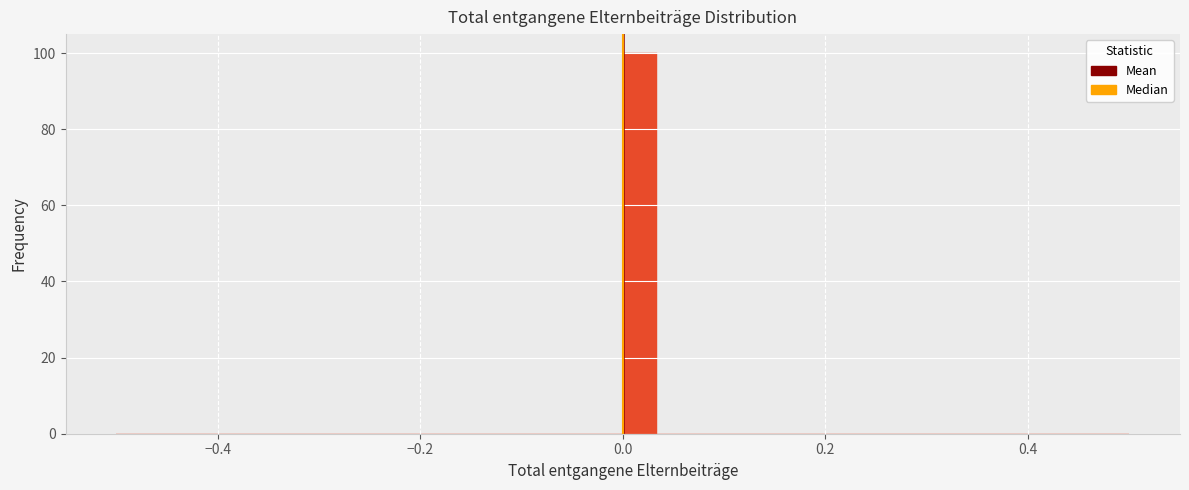

Read against the x-axis, roughly where is the centre of the tallest bar?

0.02